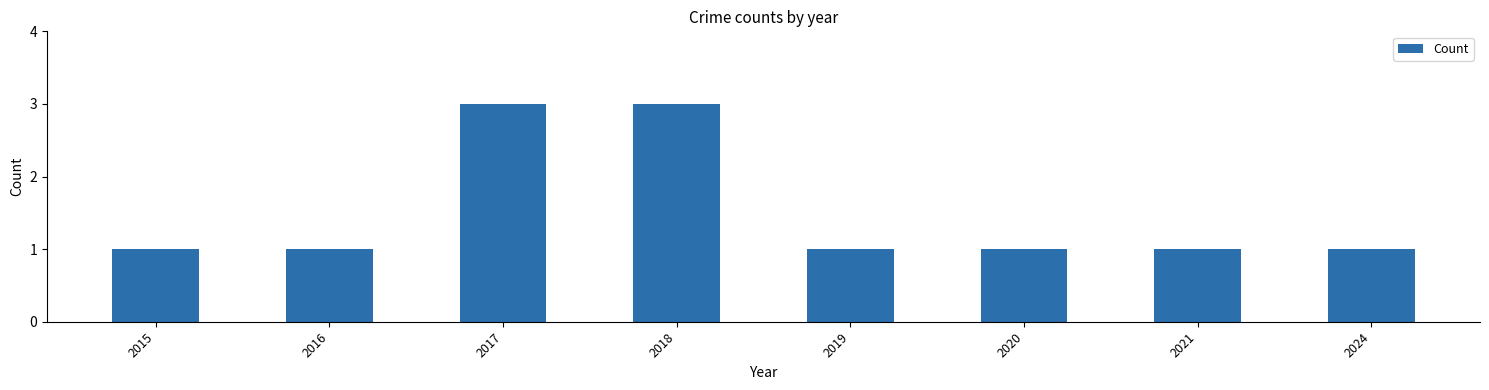

What is the average value?

2